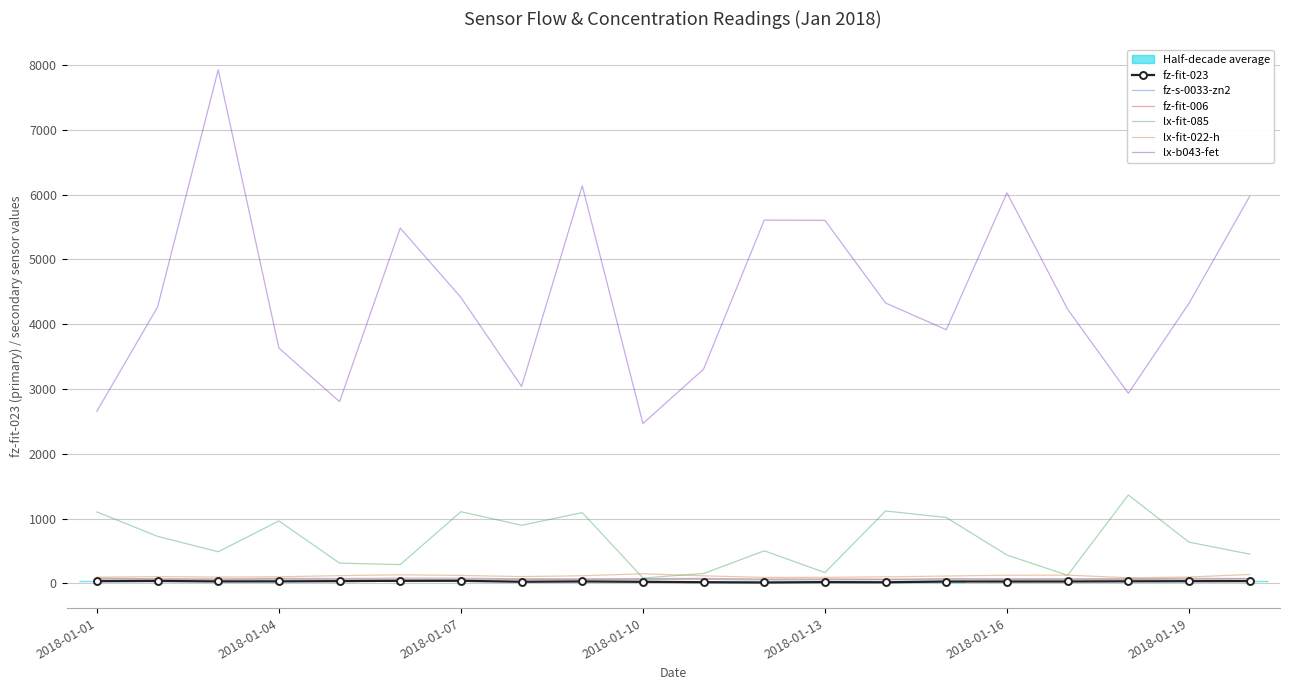

True or false: fz-fit-023 has a value of 34.6 at 2018-01-01.

True